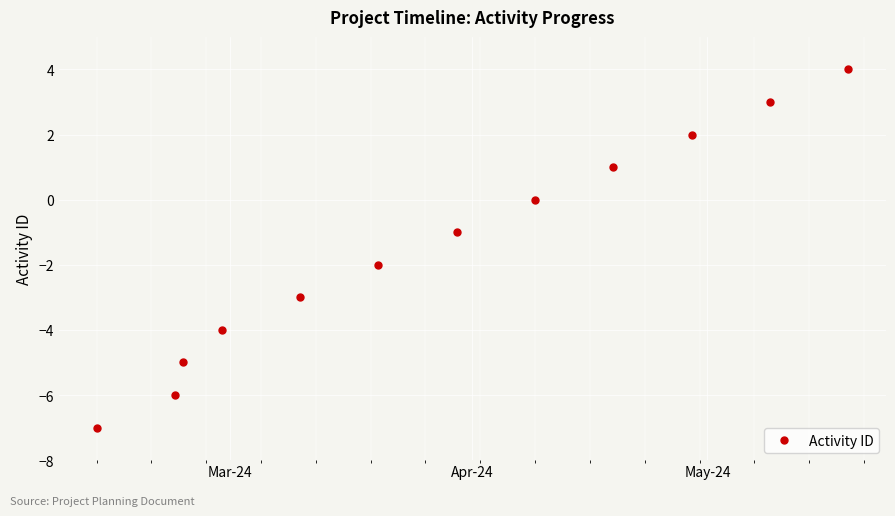

What is the value of the 2nd point from the left?

-6